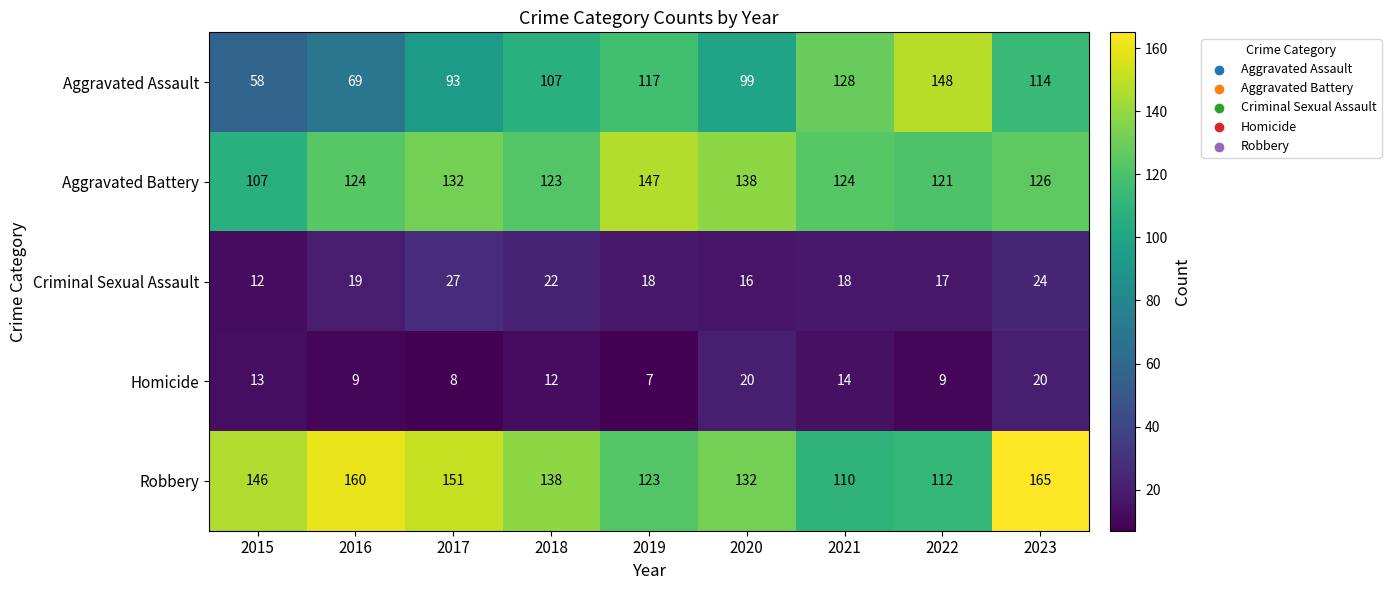

What is the total value across all series at 2020?

405